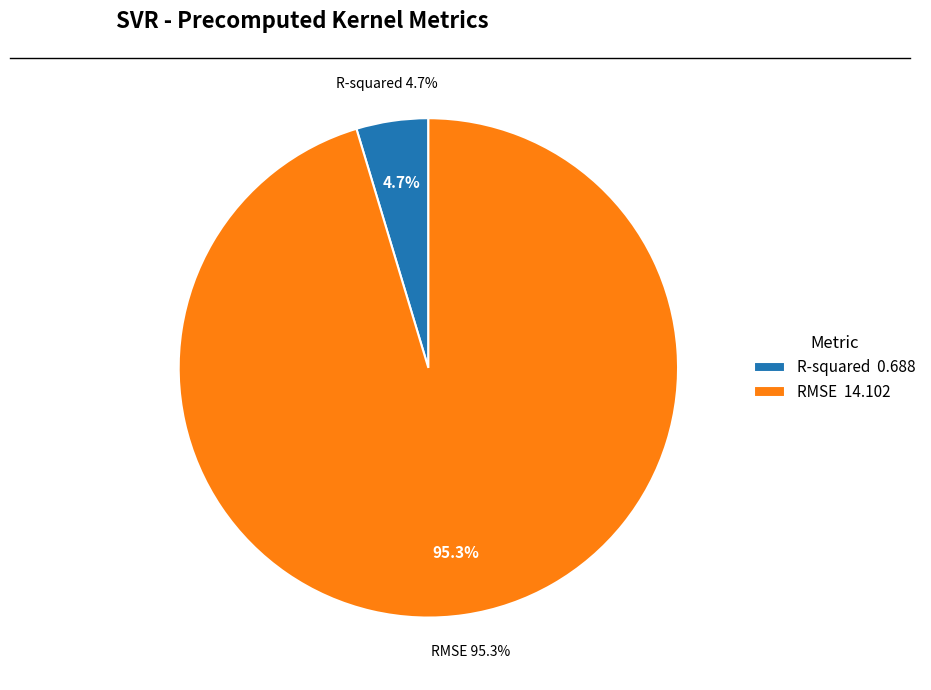

Rank the categories by value from highest to lowest.

RMSE, R-squared